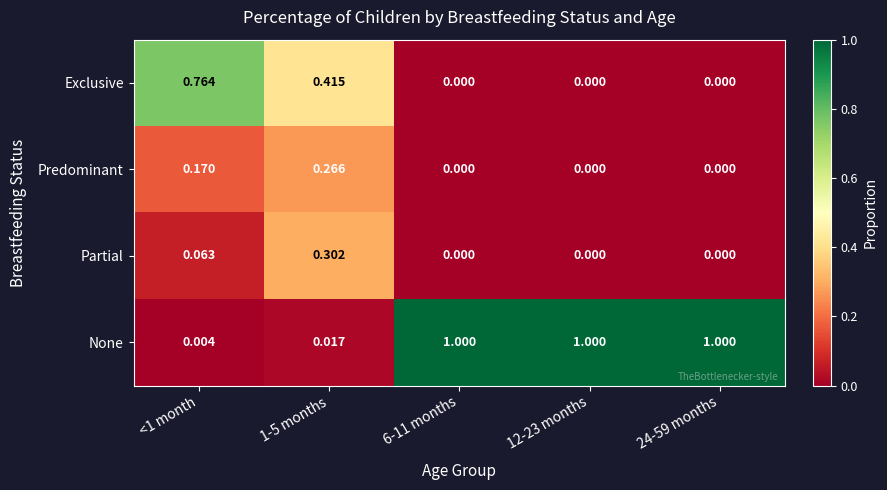

Rank the series by their maximum value, from lowest to highest.

Predominant, Partial, Exclusive, None